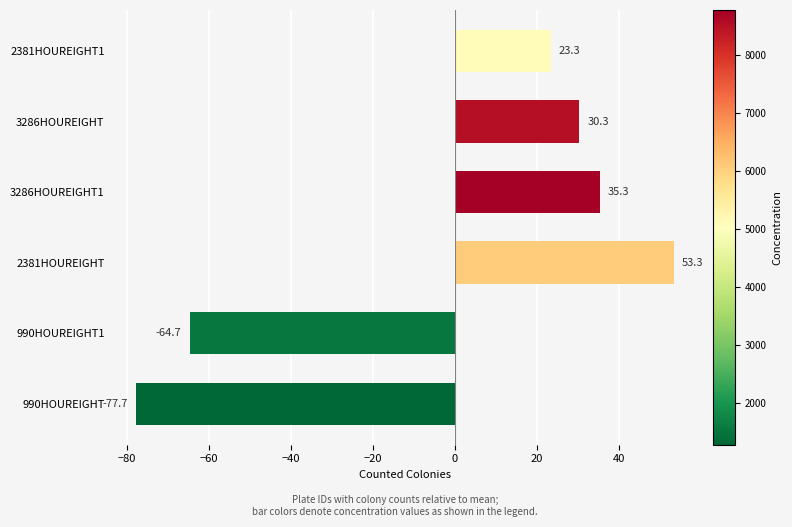

At which category does the chart reach its minimum across all series?

990HOUREIGHT